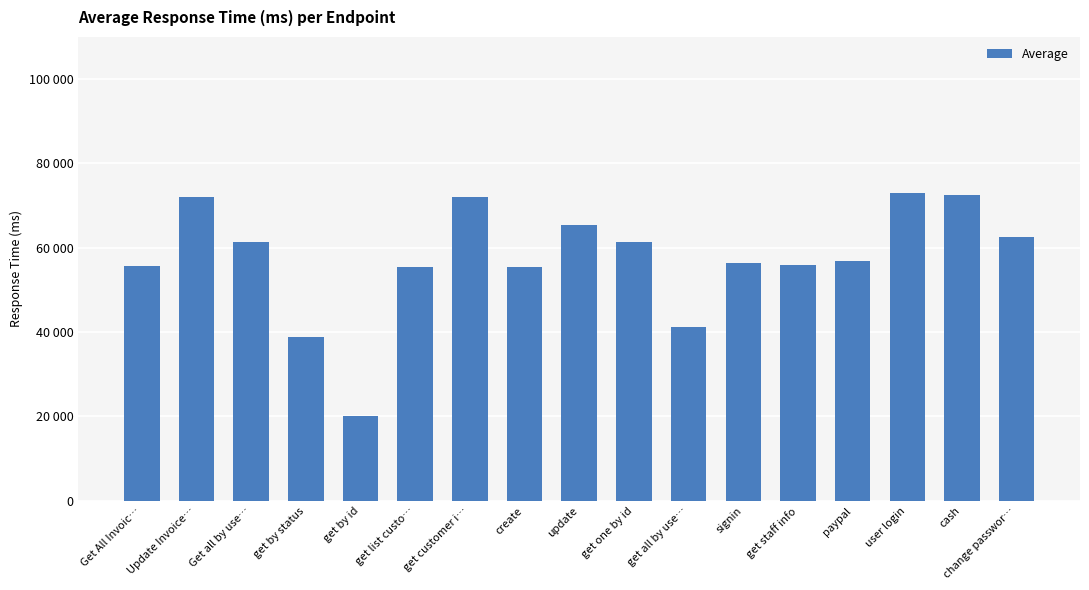

What is the difference between the maximum and minimum values?

52913